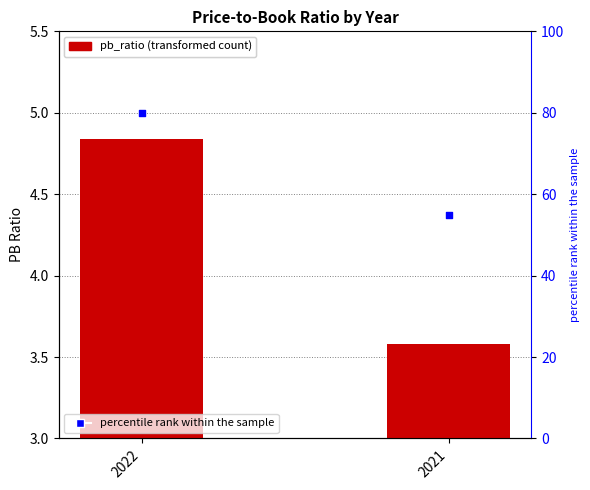

What are all the series names shown in the legend?

pb_ratio, percentile rank within the sample